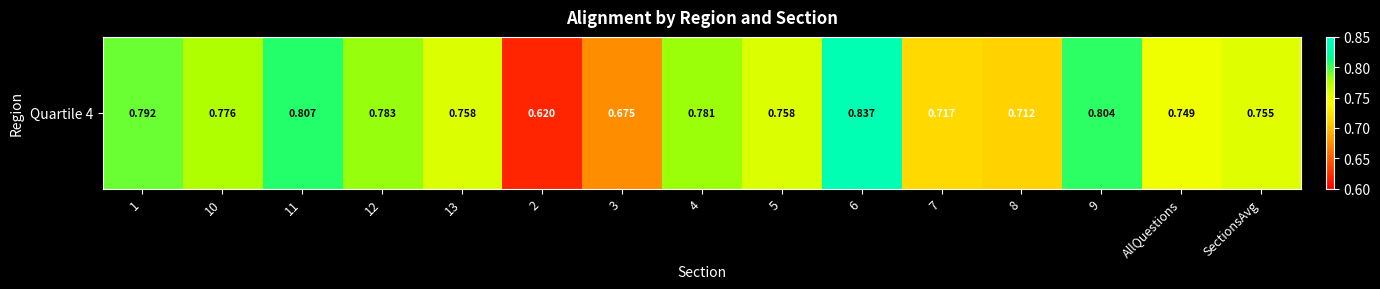

Reading left to right, extract all data points from this chart.

0.8	0.8	0.8	0.8	0.8	0.6	0.7	0.8	0.8	0.8	0.7	0.7	0.8	0.7	0.8